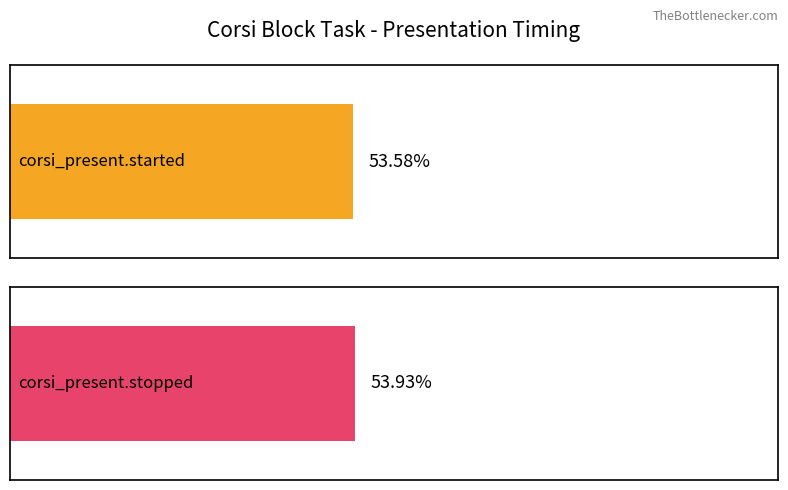

What are all the series names shown in the legend?

corsi_present.started, corsi_present.stopped